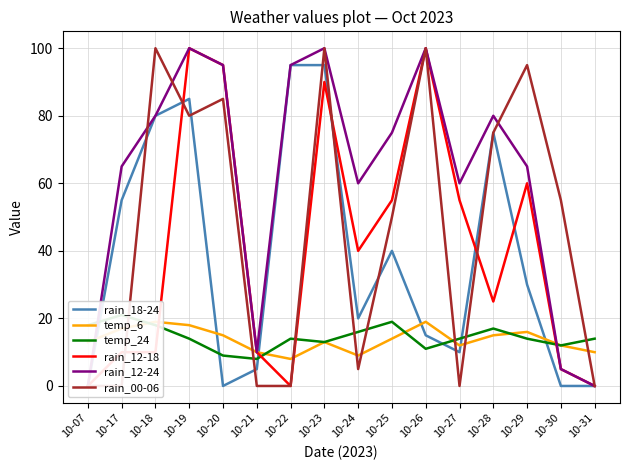

At which category does the chart reach its minimum across all series?

10-07